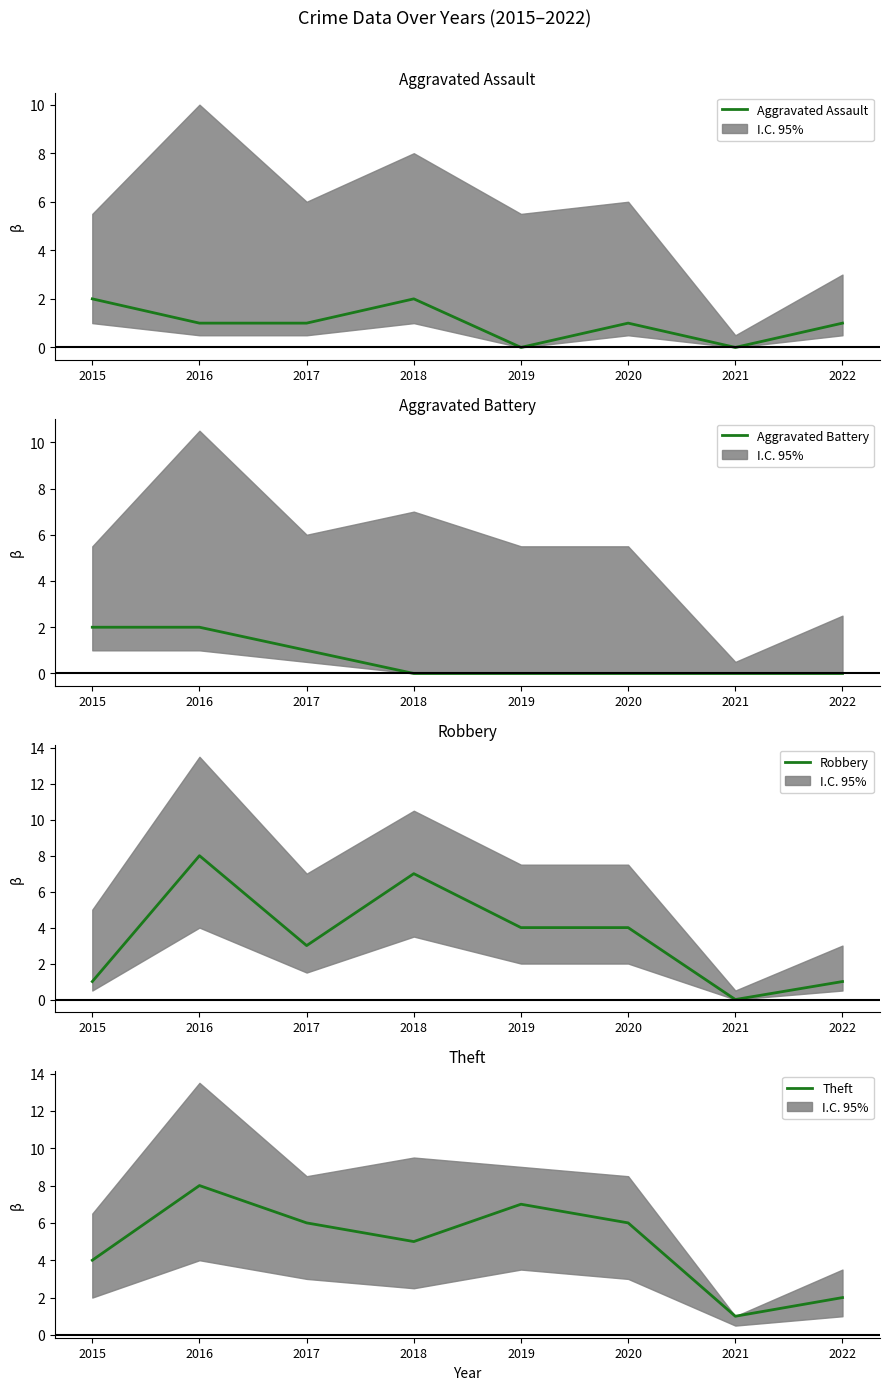

At which category is the sum across all series the highest?

2016